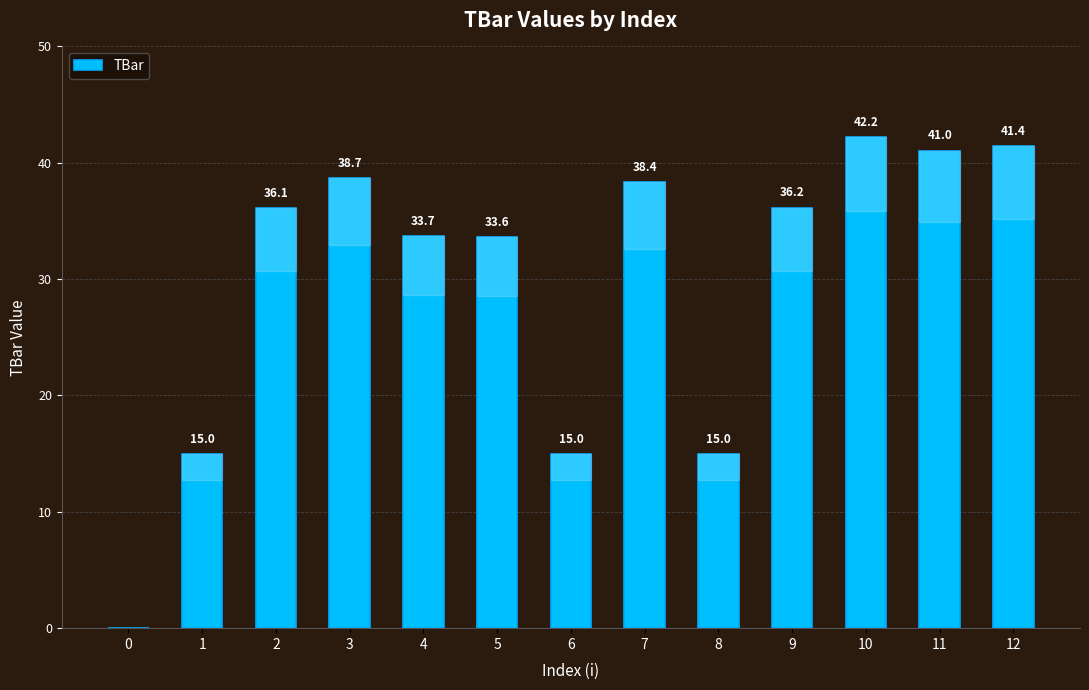

Are the bars grouped side by side (vs. stacked)?

No